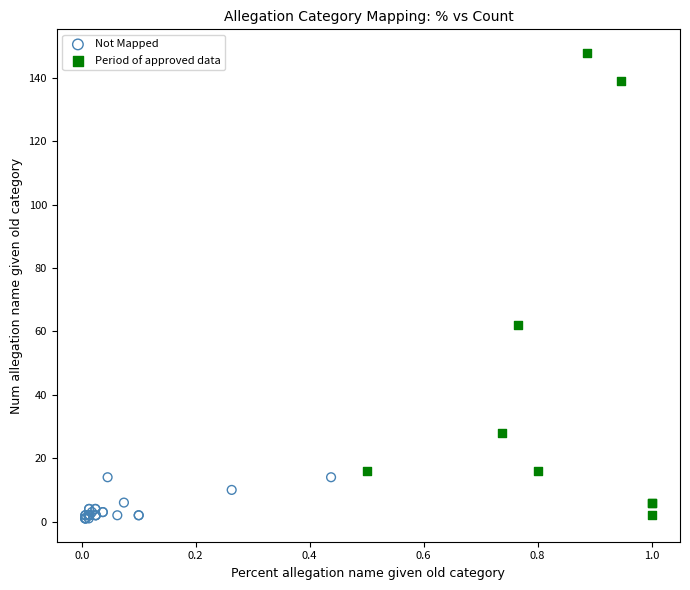

What are all the series names shown in the legend?

Not Mapped, Period of approved data